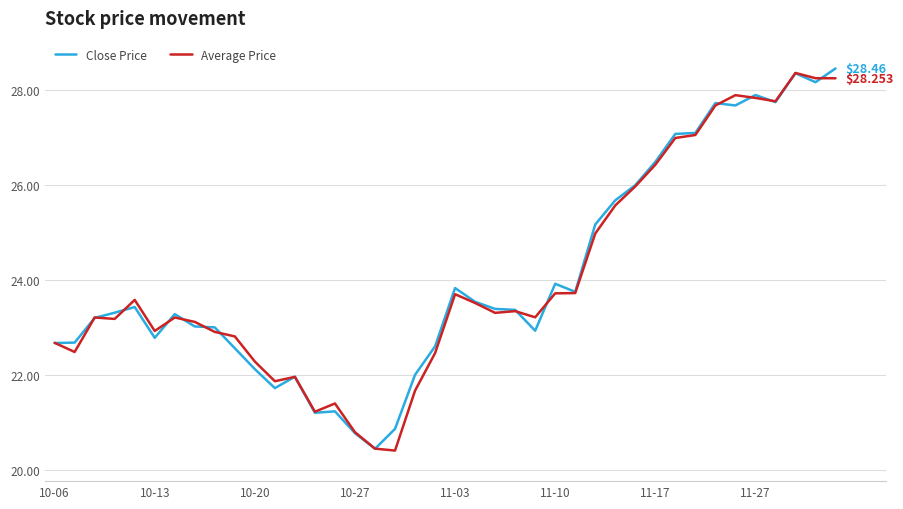

True or false: Close Price has more than 2 points higher than both neighbors.

True